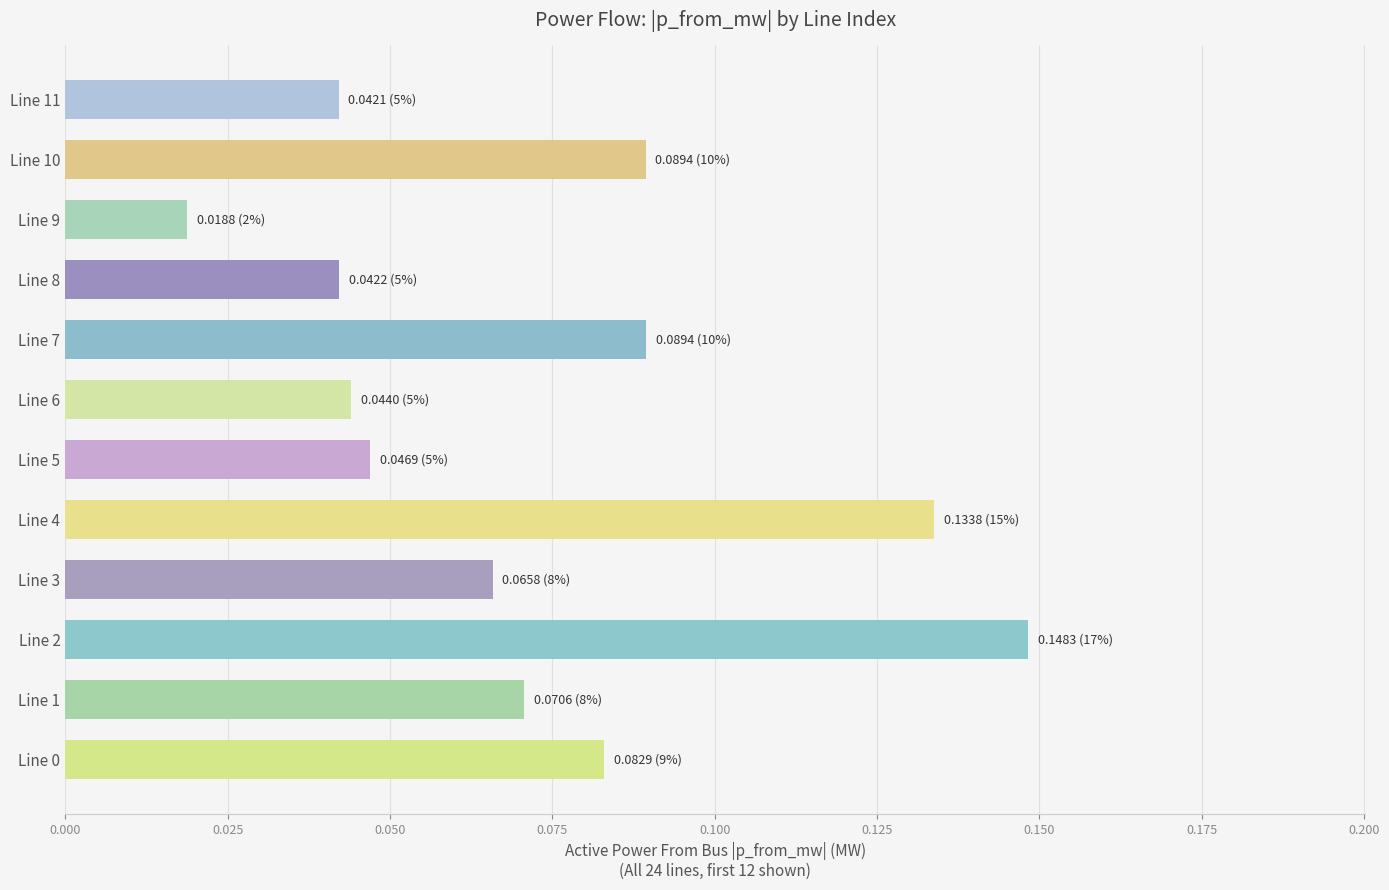

What is the sum of all values?

0.9